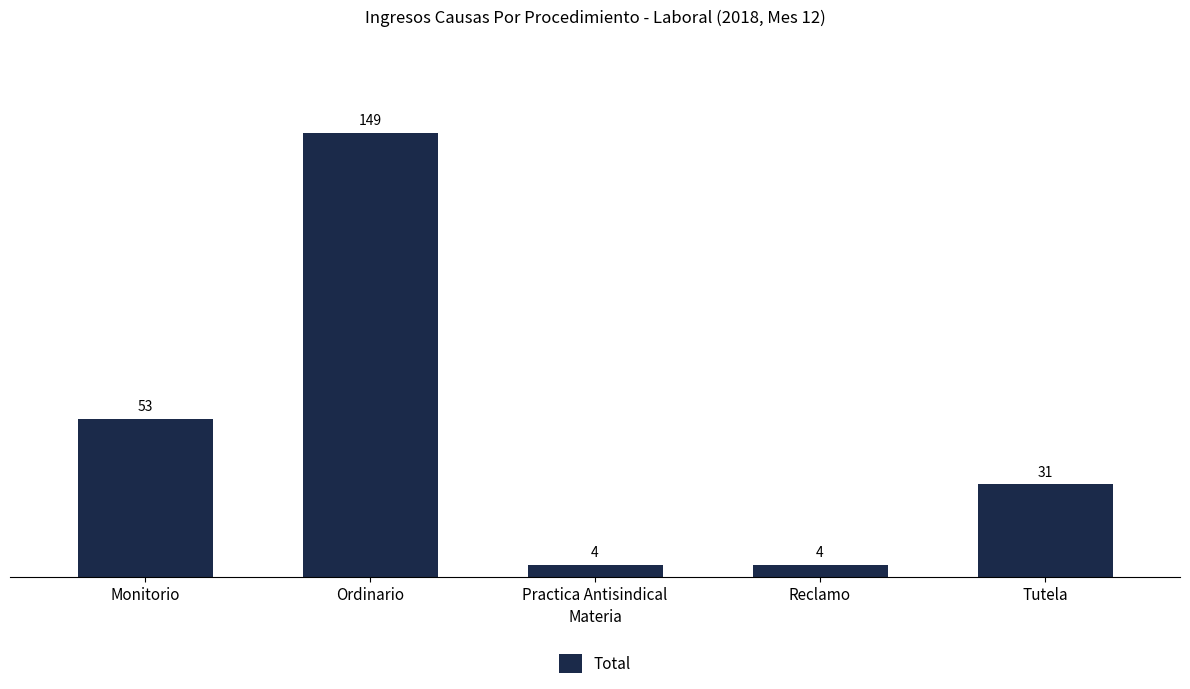

At which category does the chart reach its peak across all series?

Ordinario